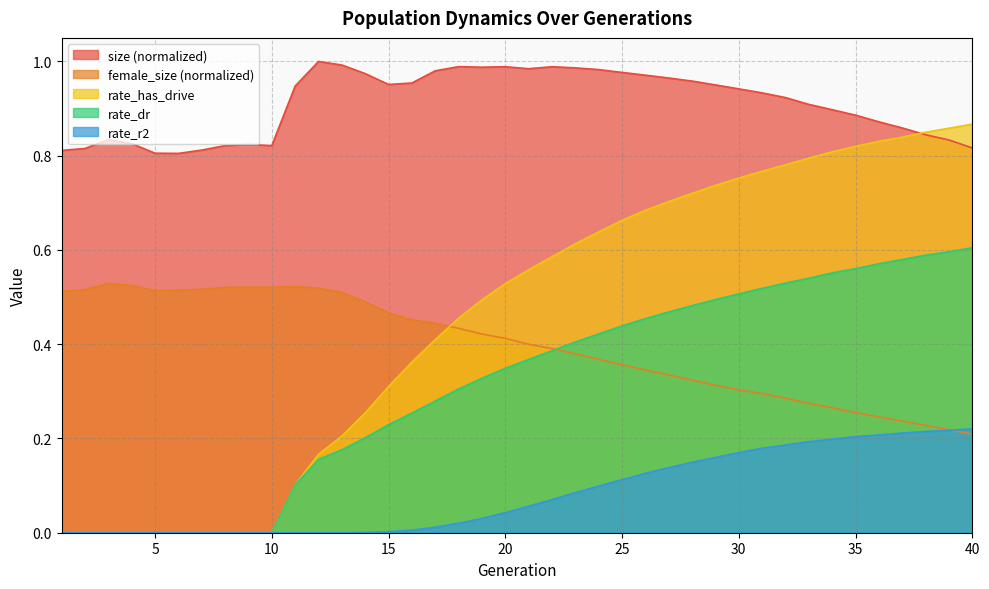

What is the sum of the rate_r2 values at 34 and 10?

0.2